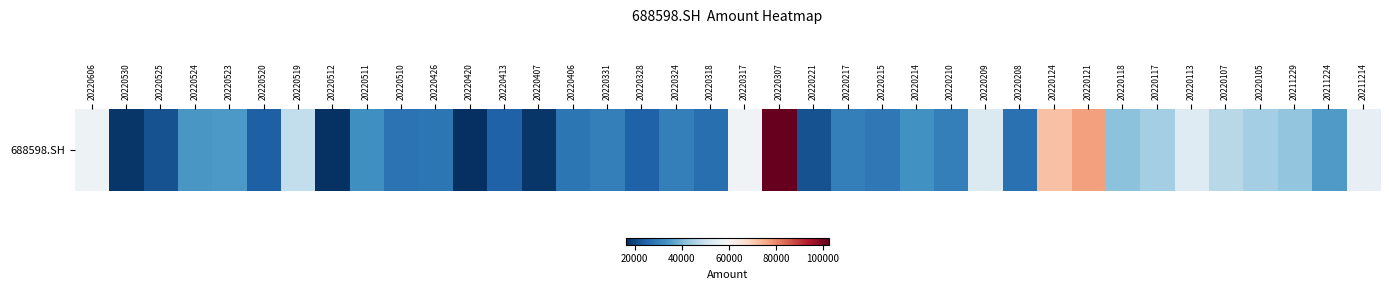

Rank the categories by value from lowest to highest.

20220420, 20220512, 20220407, 20220530, 20220525, 20220221, 20220520, 20220328, 20220413, 20220318, 20220208, 20220510, 20220406, 20220426, 20220215, 20220324, 20220217, 20220210, 20220331, 20220511, 20220214, 20220524, 20220523, 20211224, 20220118, 20211229, 20220105, 20220117, 20220107, 20220519, 20220209, 20220113, 20211214, 20220606, 20220317, 20220124, 20220121, 20220307